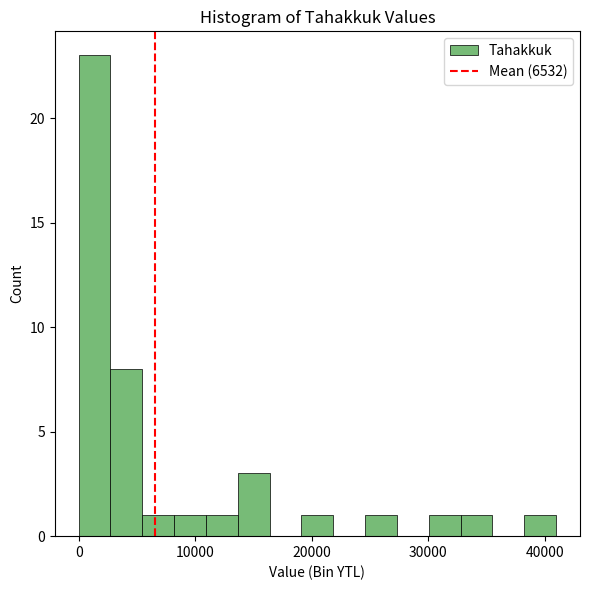

Read against the x-axis, roughly where is the centre of the tallest bar?

1000